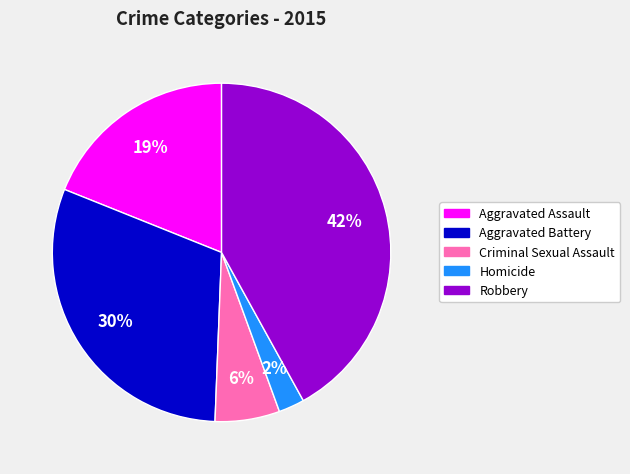

What percentage is the Aggravated Battery slice, to the nearest percent?

30%